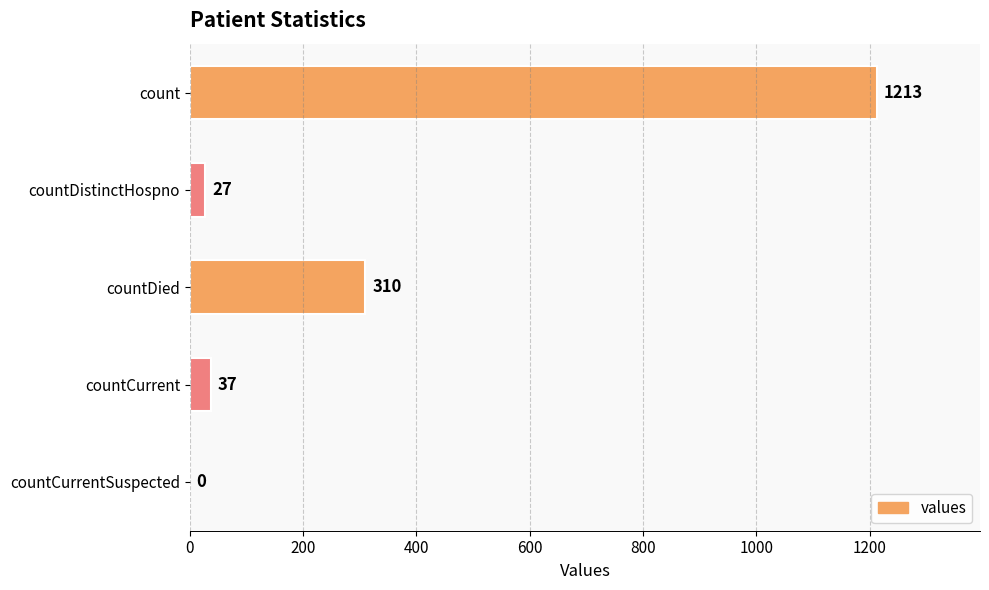

Approximately how many times larger is the value at countDistinctHospno compared to countCurrent?

0.7